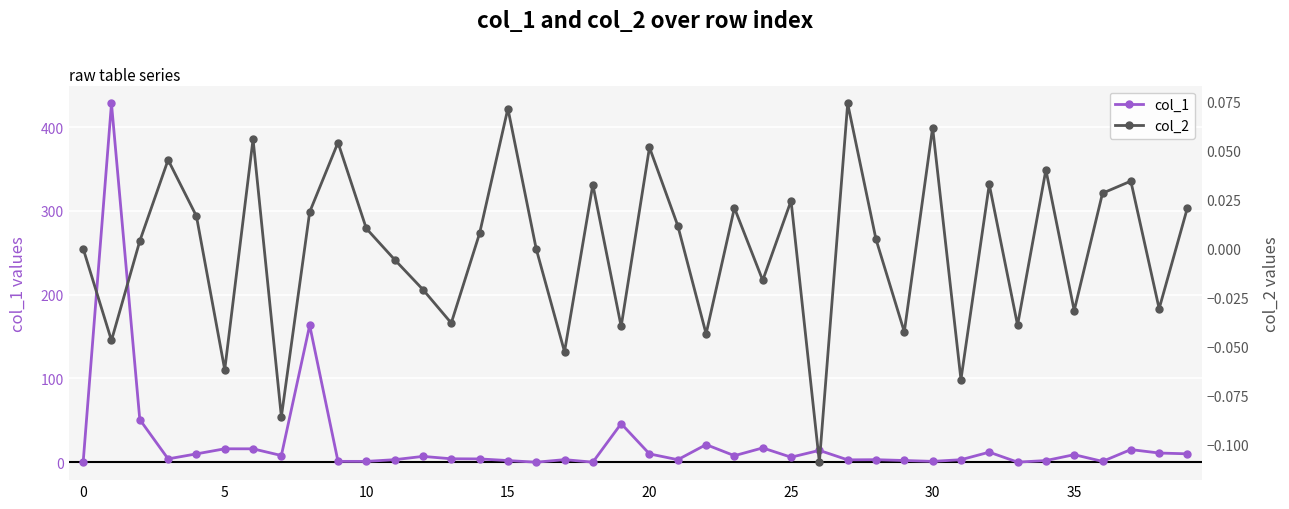

Is it true that col_2 equals -0.0 at 29?

True